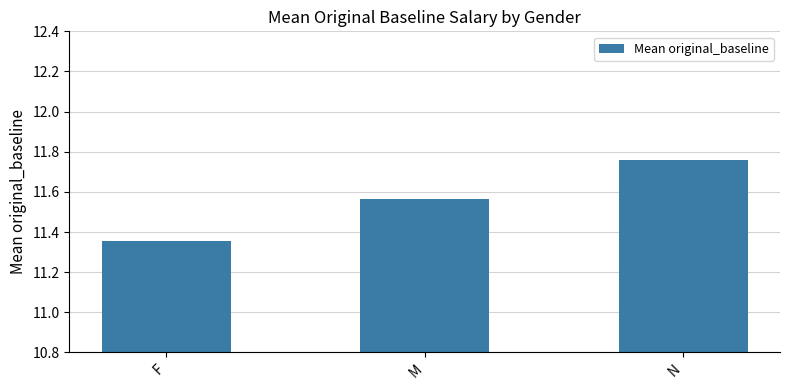

What is the difference between the maximum and minimum values?

0.4